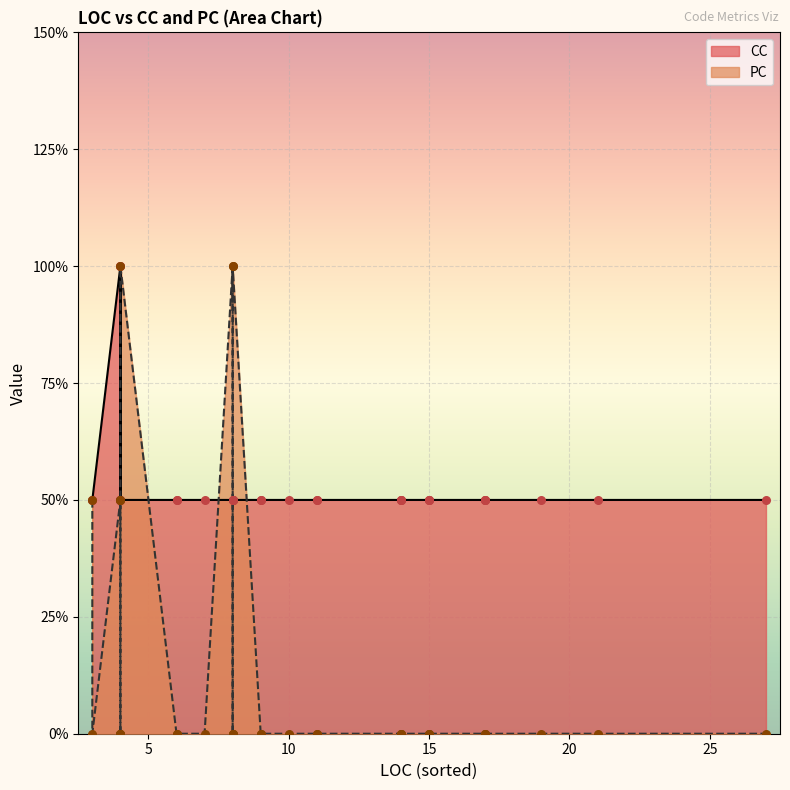

Which series has the largest total across all categories?

CC